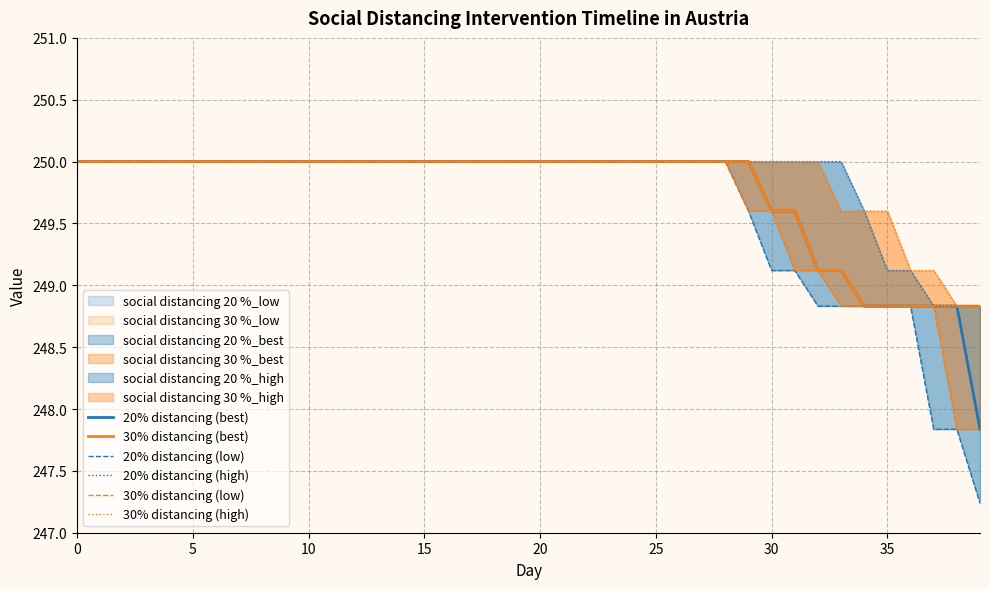

True or false: 30% distancing (low) and 30% distancing (best) cross at least once.

False